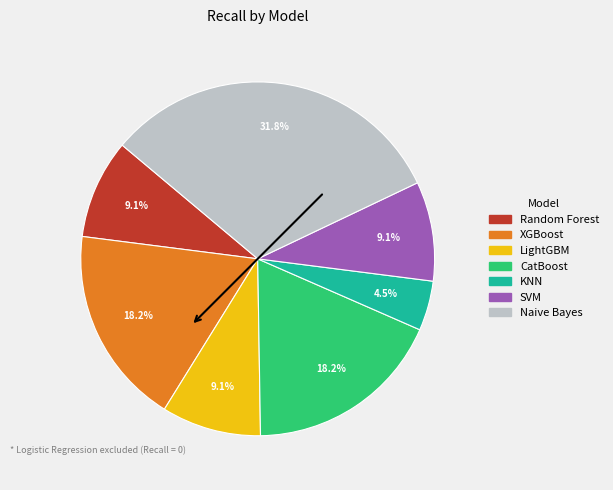

Is there a majority slice in this chart?

No